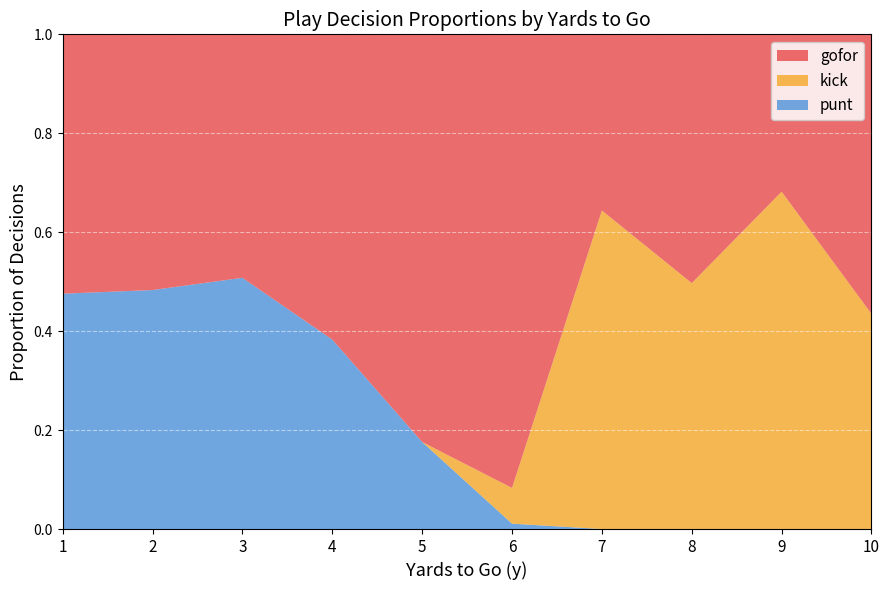

At which label does punt reach its peak?

3